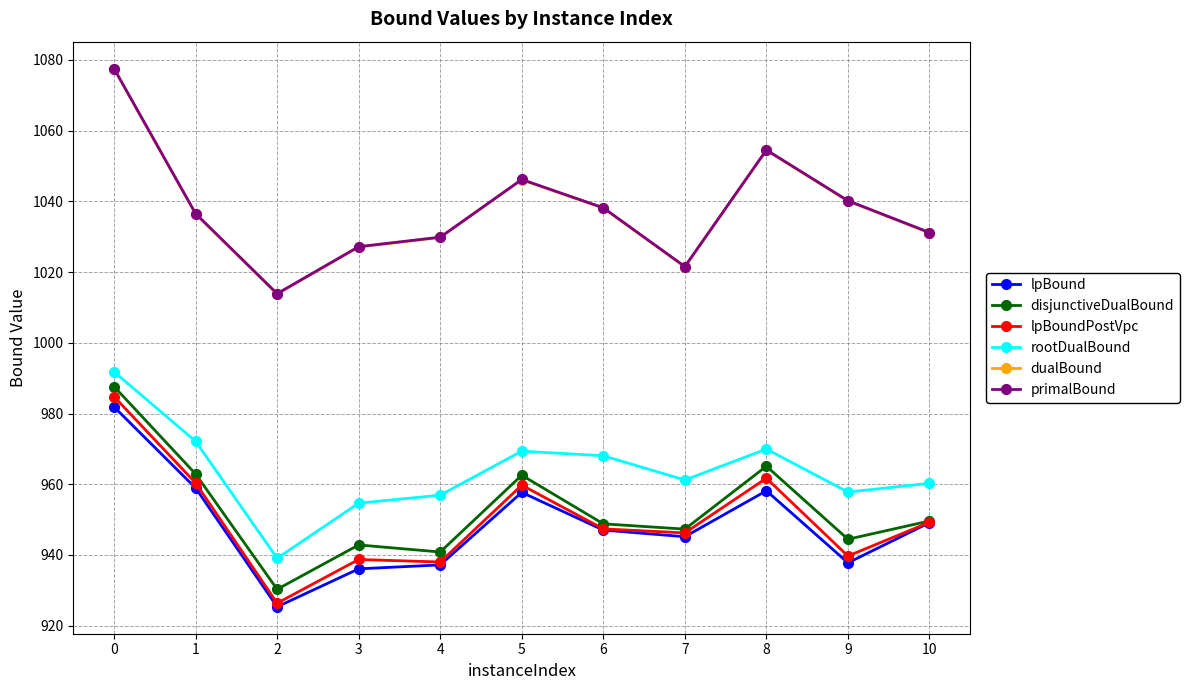

What is the sum of all lpBound values?

10434.3